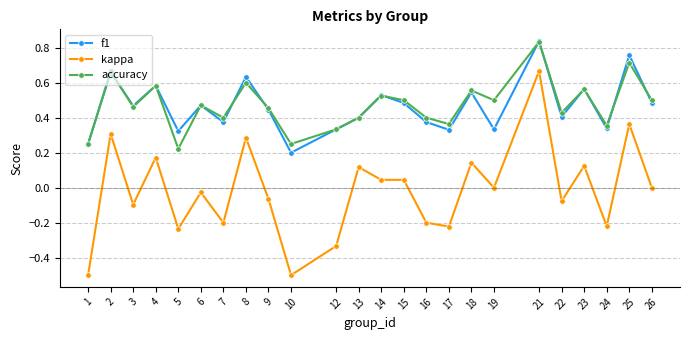

Is the value of accuracy at 5 greater than the value of f1 at 2?

No